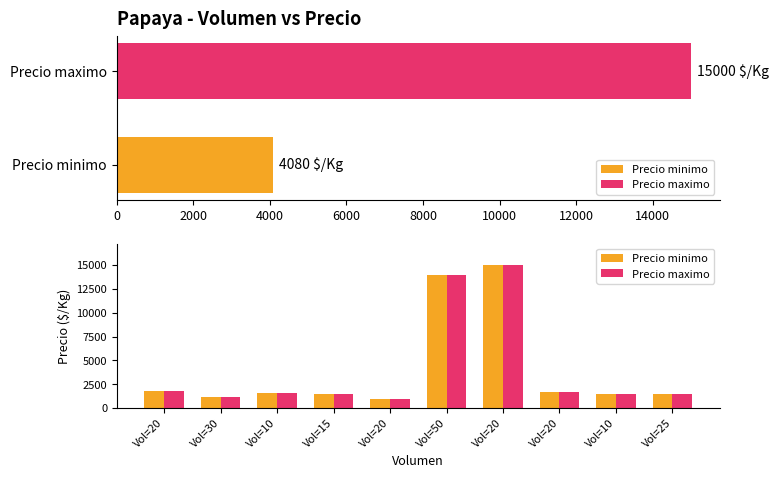

Between Vol=50 and Vol=25, which is larger?

Vol=50